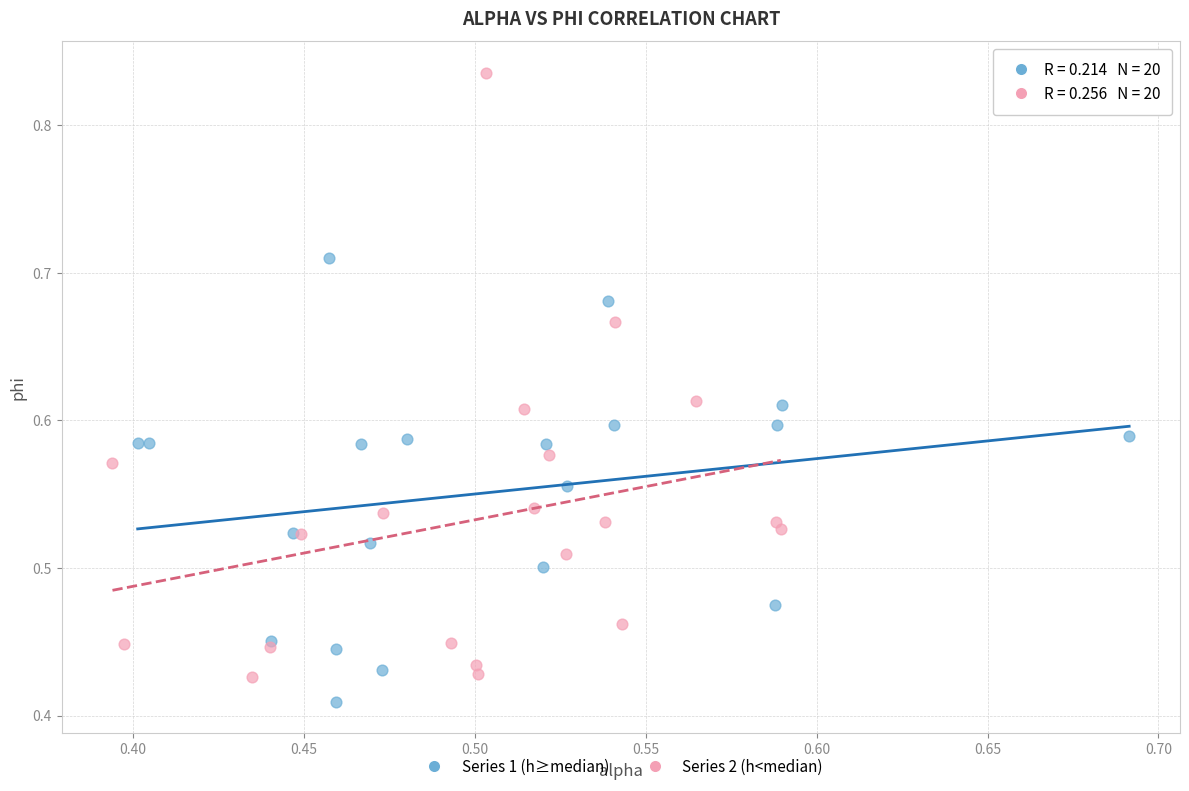

Which series has the largest Y range (max minus min)?

Series 2 (h<median)